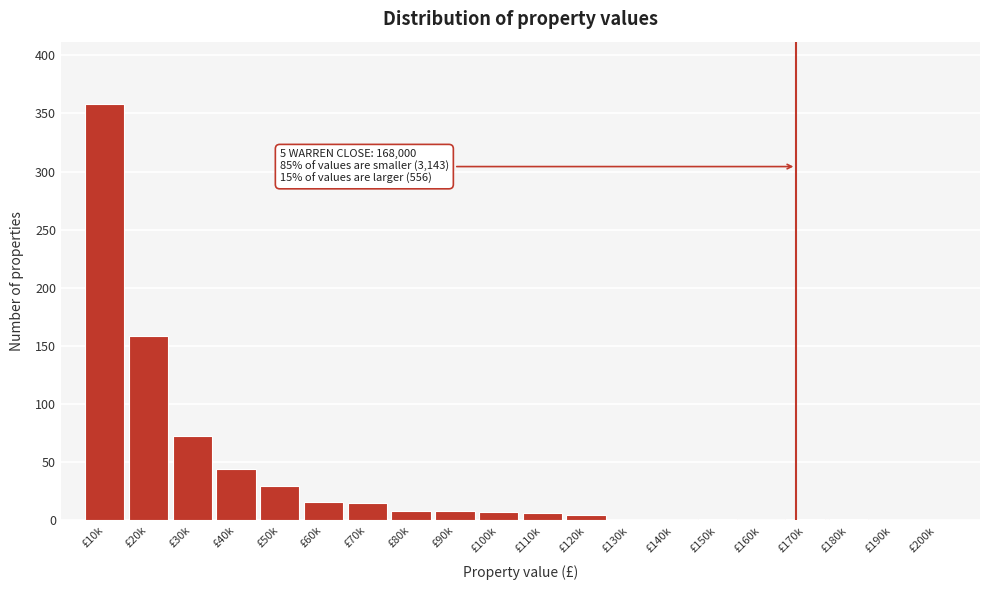

At which category does the chart reach its peak across all series?

£10k